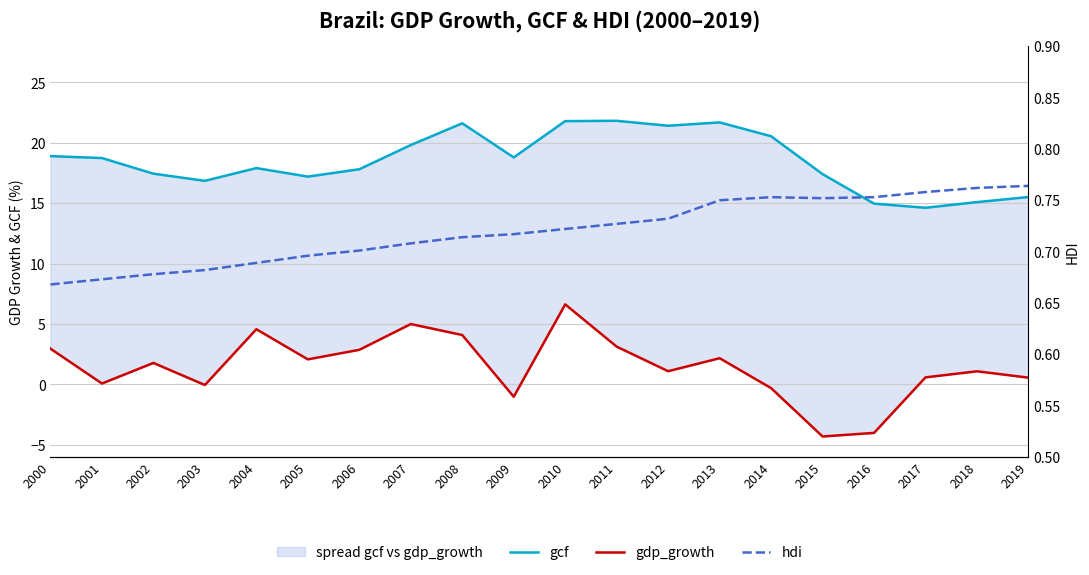

Rank the categories by gdp_growth value from highest to lowest.

2010, 2007, 2004, 2008, 2011, 2000, 2006, 2013, 2005, 2002, 2012, 2018, 2017, 2019, 2001, 2003, 2014, 2009, 2016, 2015